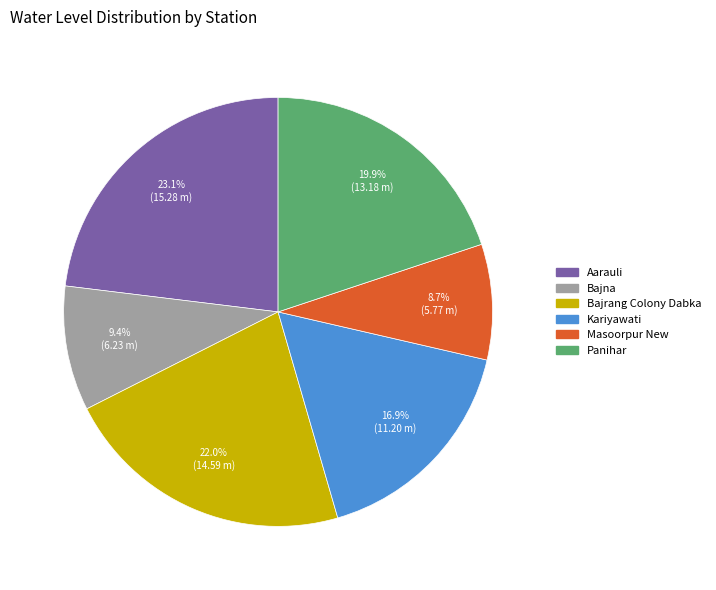

Does Kariyawati represent more than half of the total?

No